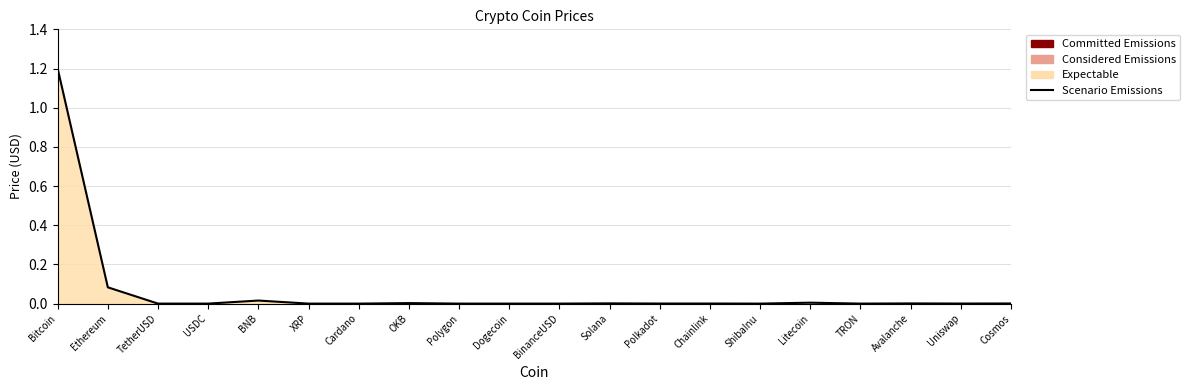

What is the difference between the maximum and minimum values?

1.2